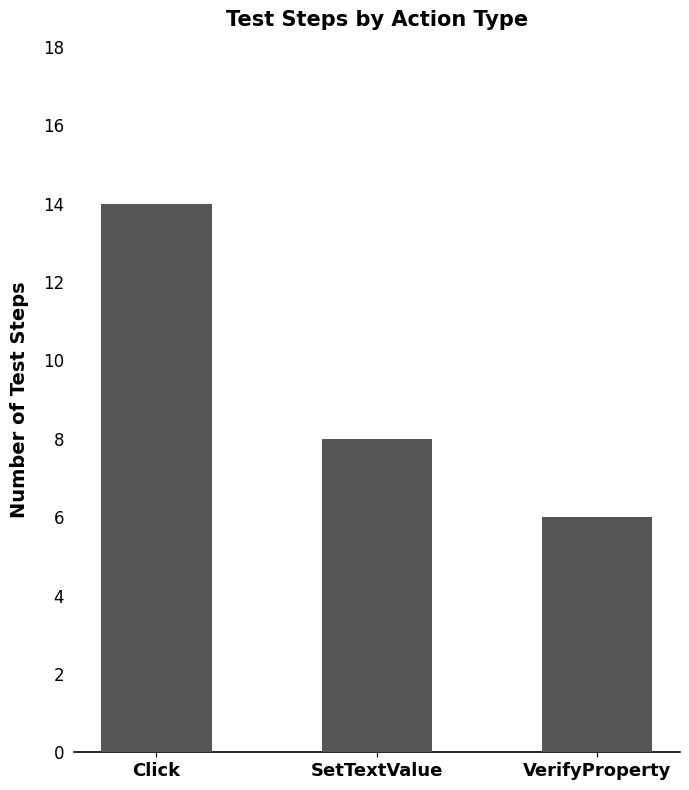

What is the change in value from Click to SetTextValue?

-6